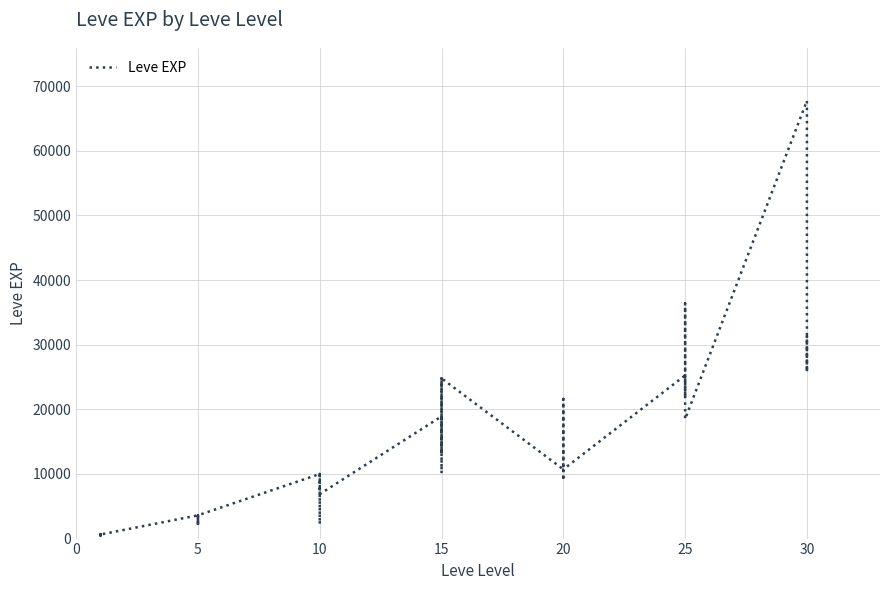

True or false: the data shows 23898 at 25.

False